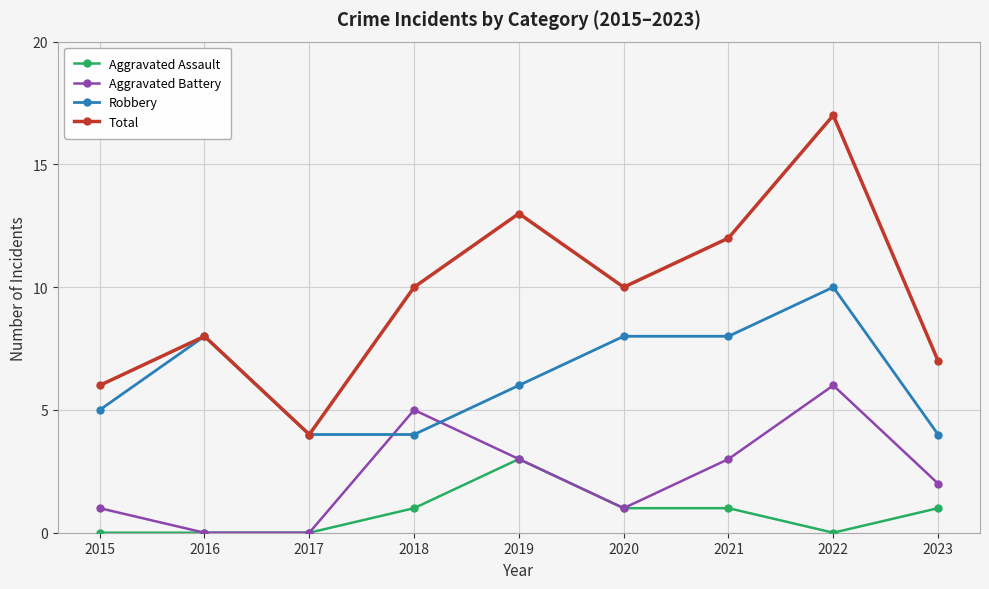

After their last crossing, which series has the higher values: Aggravated Battery or Robbery?

Robbery